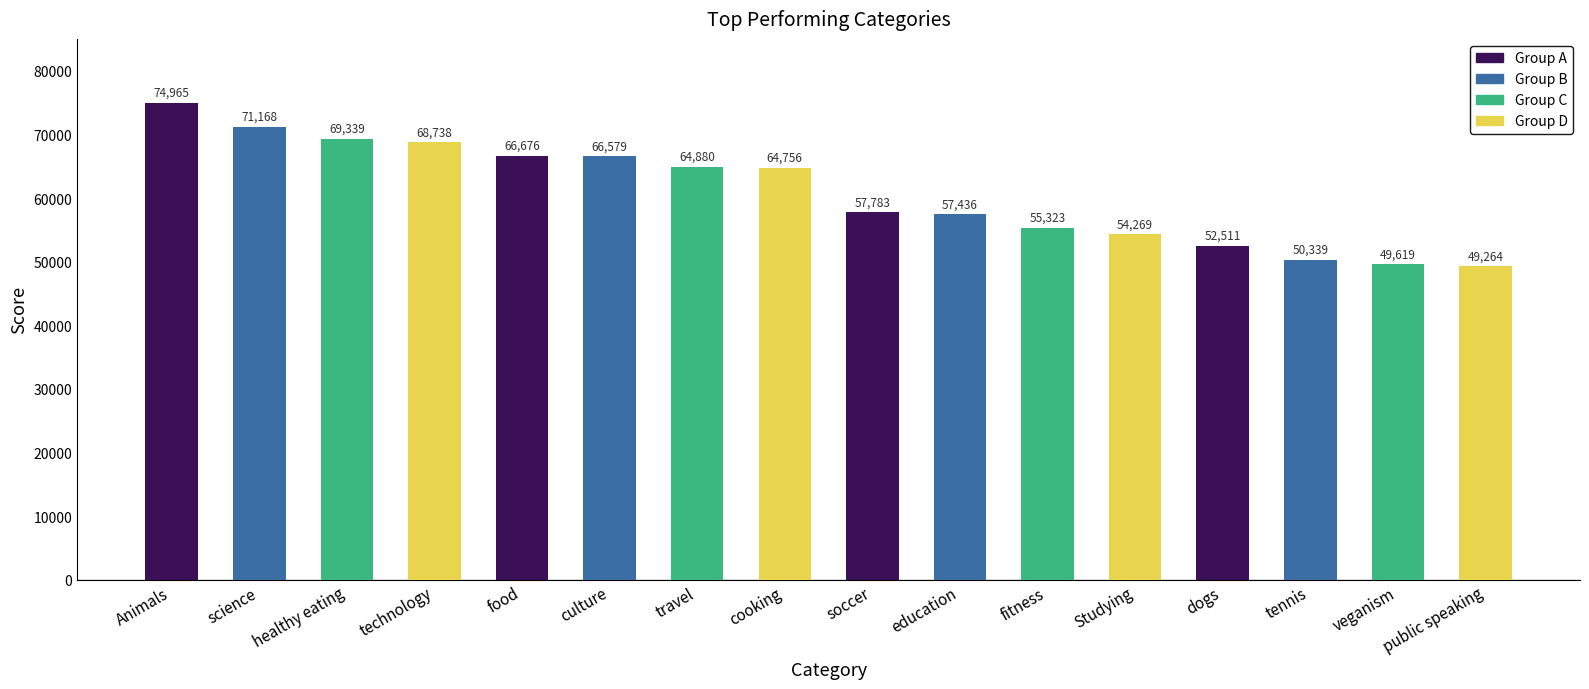

What is the average value?

60853